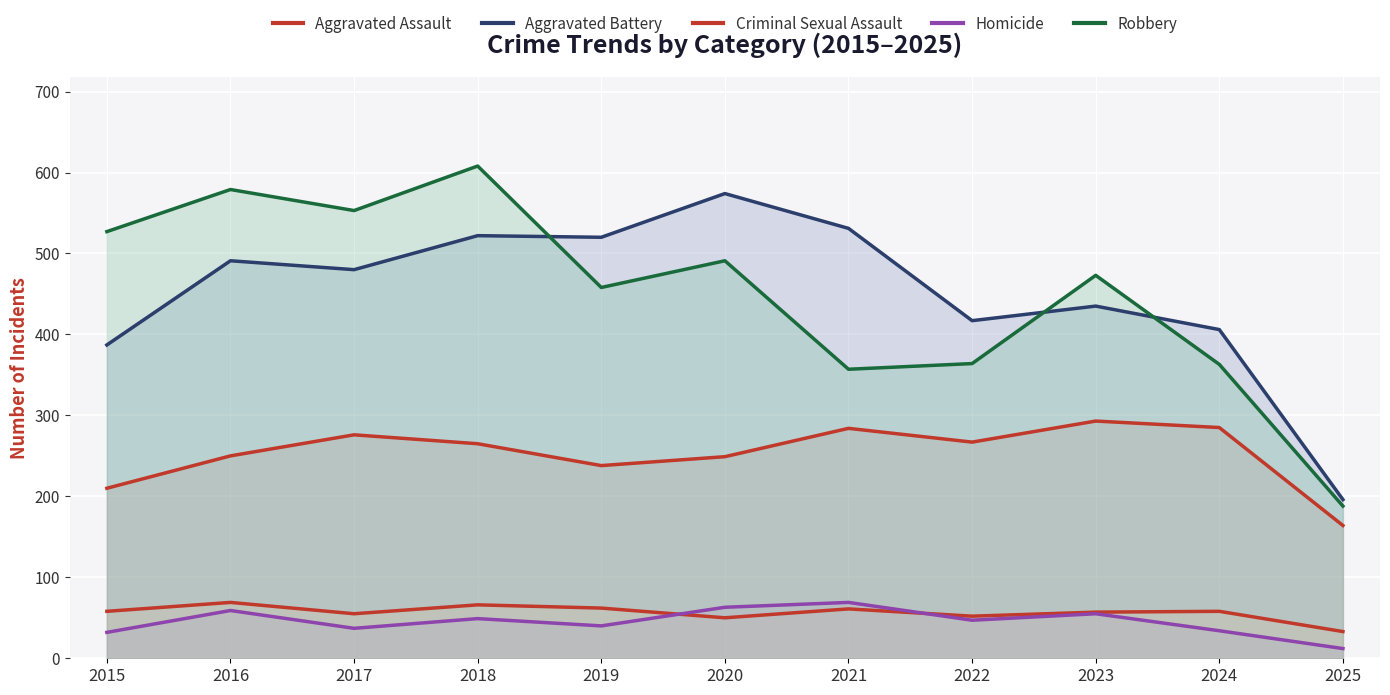

What is the value of the Aggravated Battery point at the 7th from the left?

531